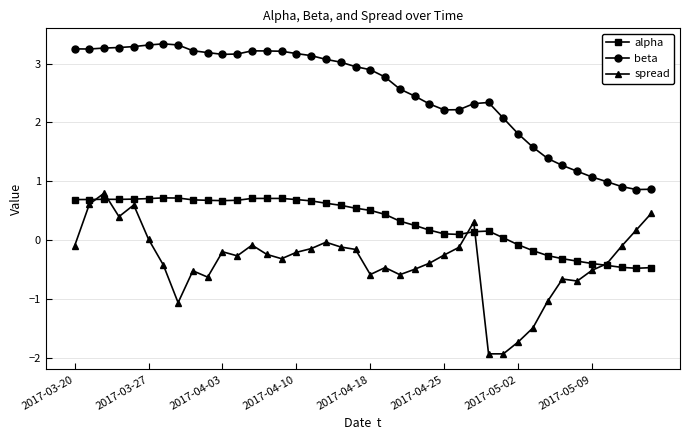

What is the minimum value shown in the chart?

-1.9